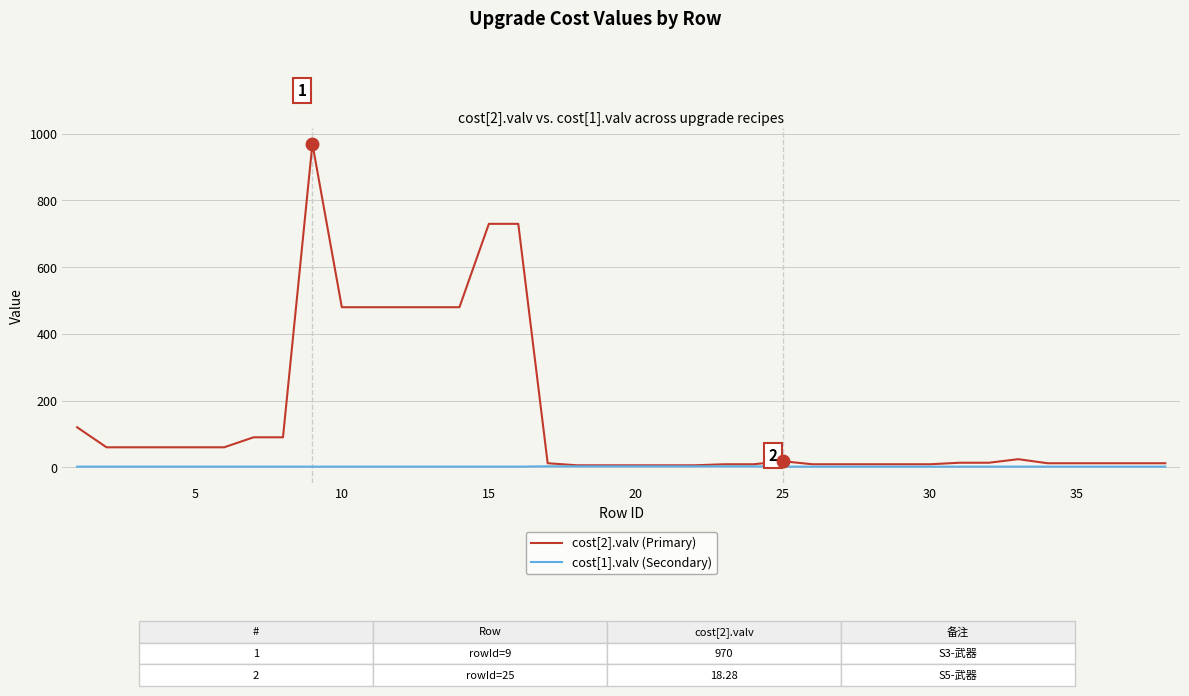

List the series in order of their overall mean, highest first.

cost[2].valv (Primary), cost[1].valv (Secondary)